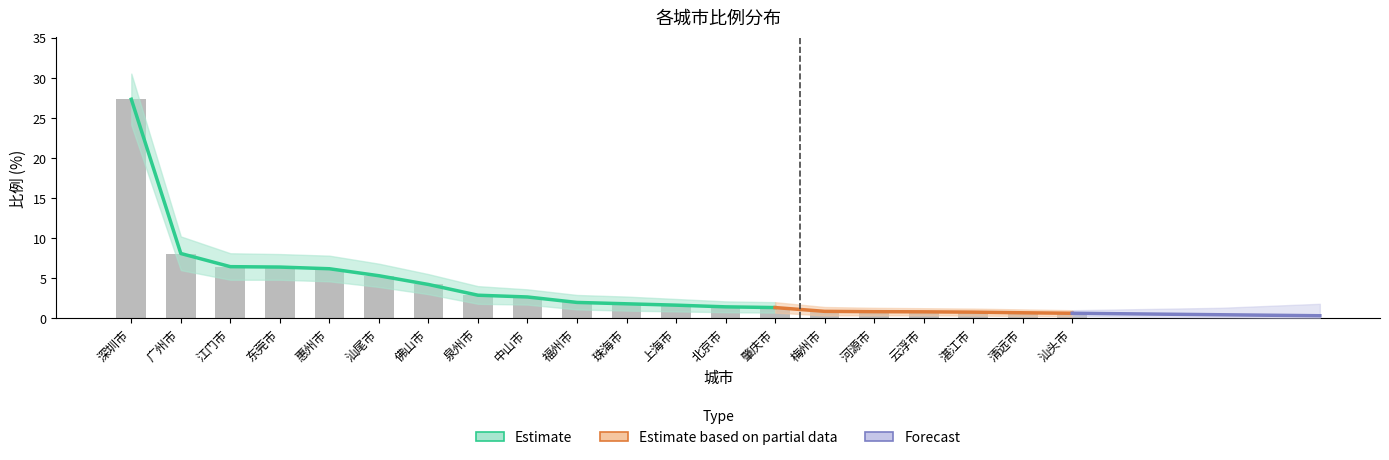

What is the highest value of the 下限 series?

24.1